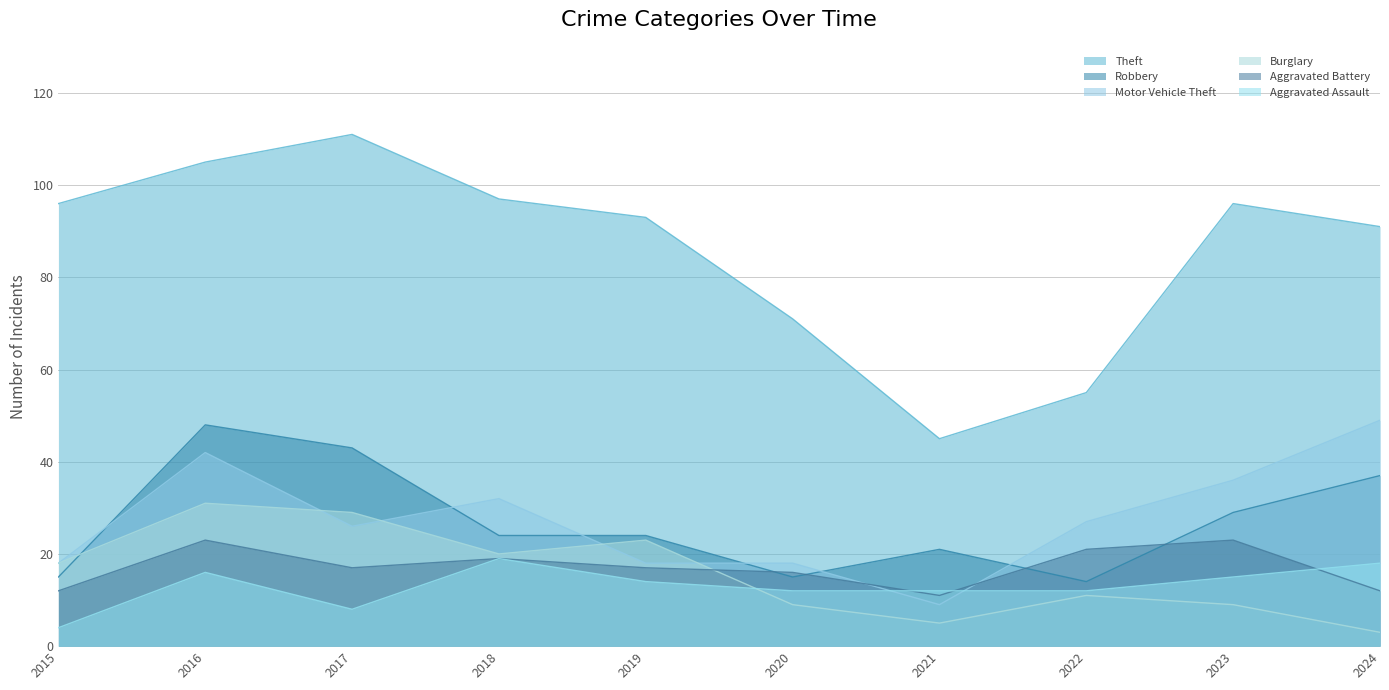

How many values in the Aggravated Assault series are below 14?

5